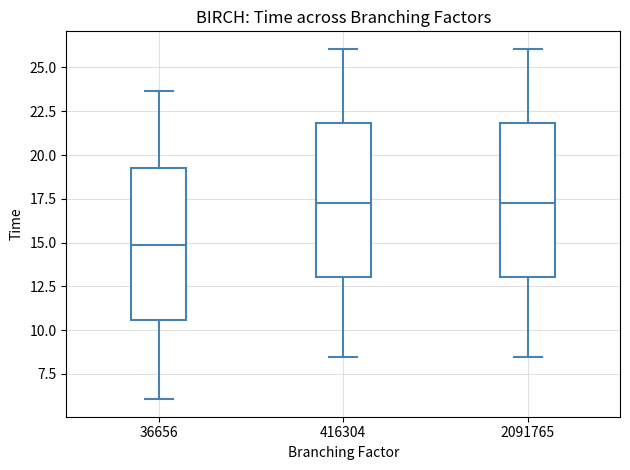

Reading left to right, read every box against the y-axis: the position of its median line, the range the box covers, and the ends of its whiskers. The values are not printed on the chart, so give them approximately, as read against the axis.

36656: median 15.0, box 10.5 to 19.0, whiskers 6.0 to 23.5
416304: median 17.5, box 13.0 to 22.0, whiskers 8.5 to 26.0
2091765: median 17.5, box 13.0 to 22.0, whiskers 8.5 to 26.0